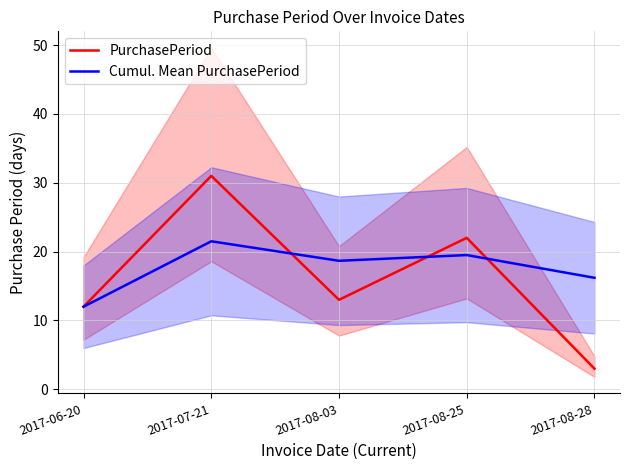

The value of PurchasePeriod at 2017-07-21 is 31.0. True or false?

True